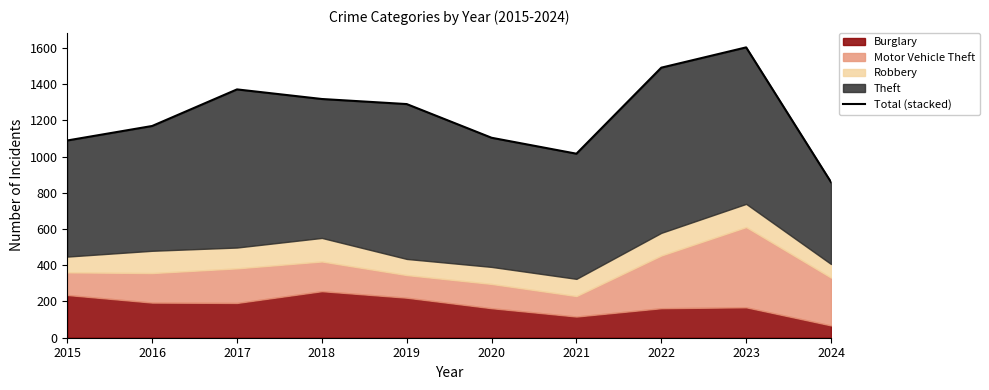

At which category does the data reach its first local valley?

2021